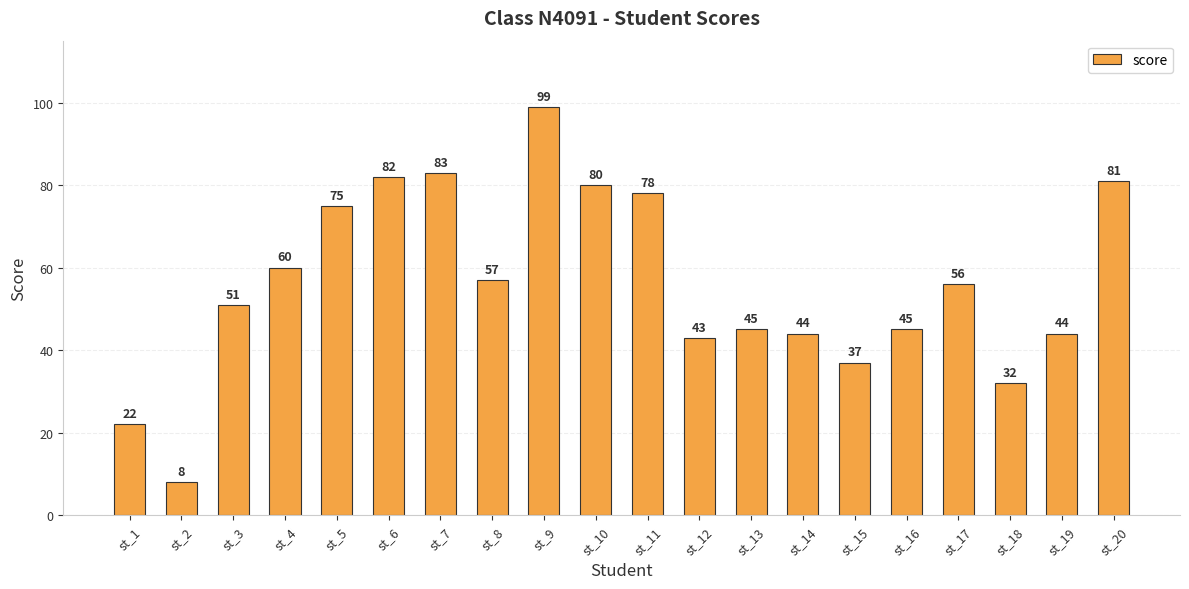

The value at st_2 is 8. True or false?

True